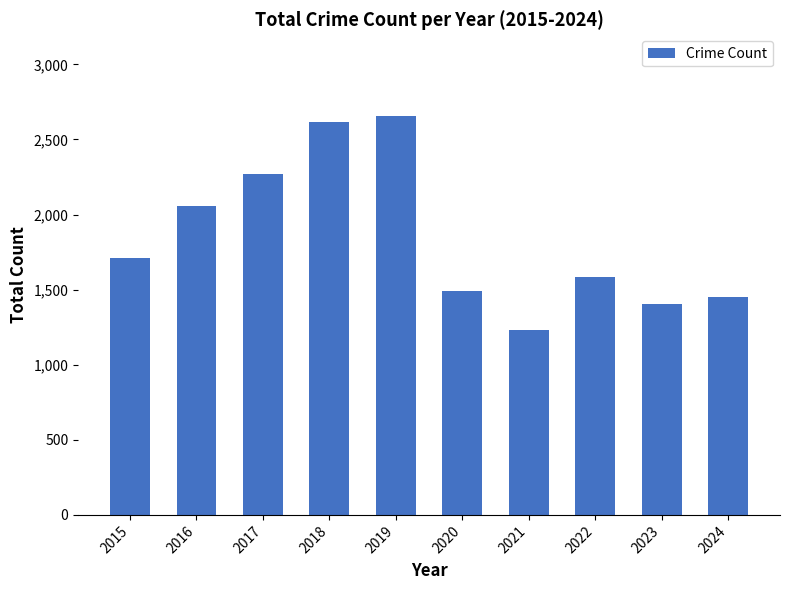

Are the bars grouped side by side (vs. stacked)?

No